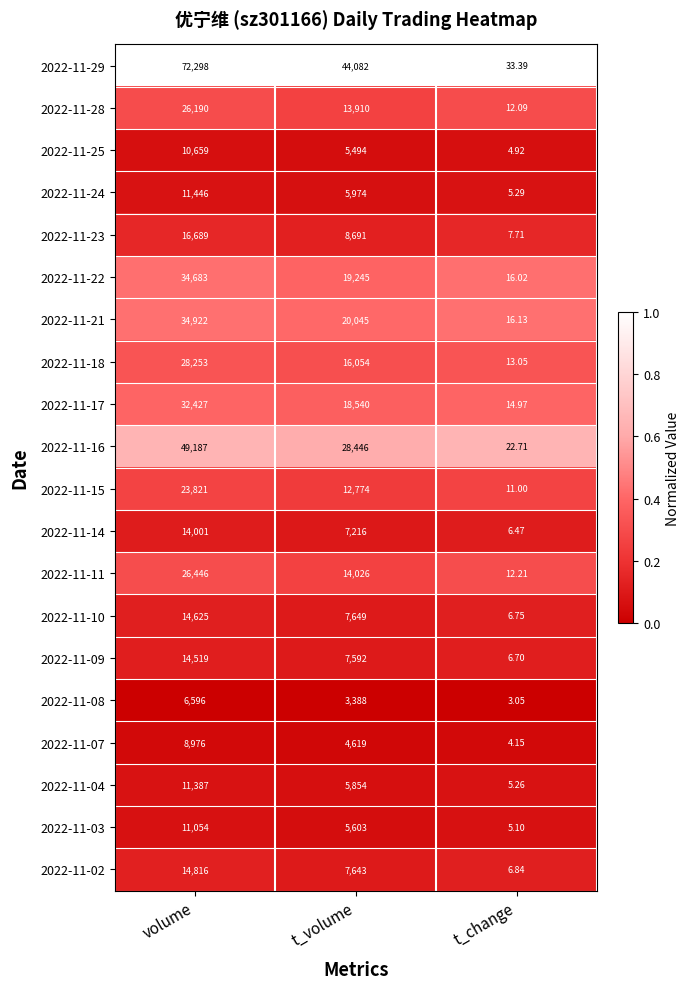

List the labels in order of 2022-11-07 value, smallest first.

t_change, t_volume, volume